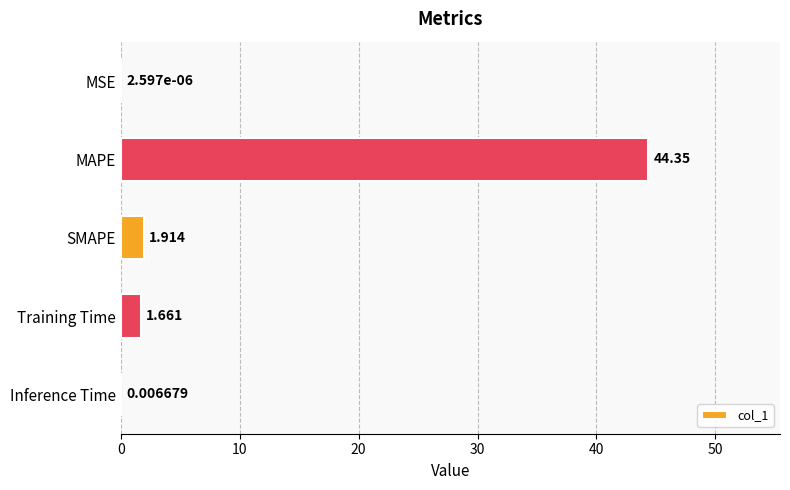

At which label is the value closest to 22?

SMAPE